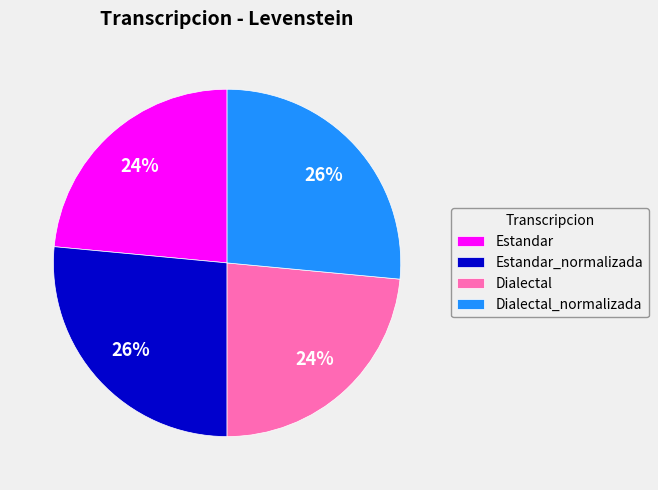

What is the ratio of the value at Estandar_normalizada to the value at Dialectal?

1.1